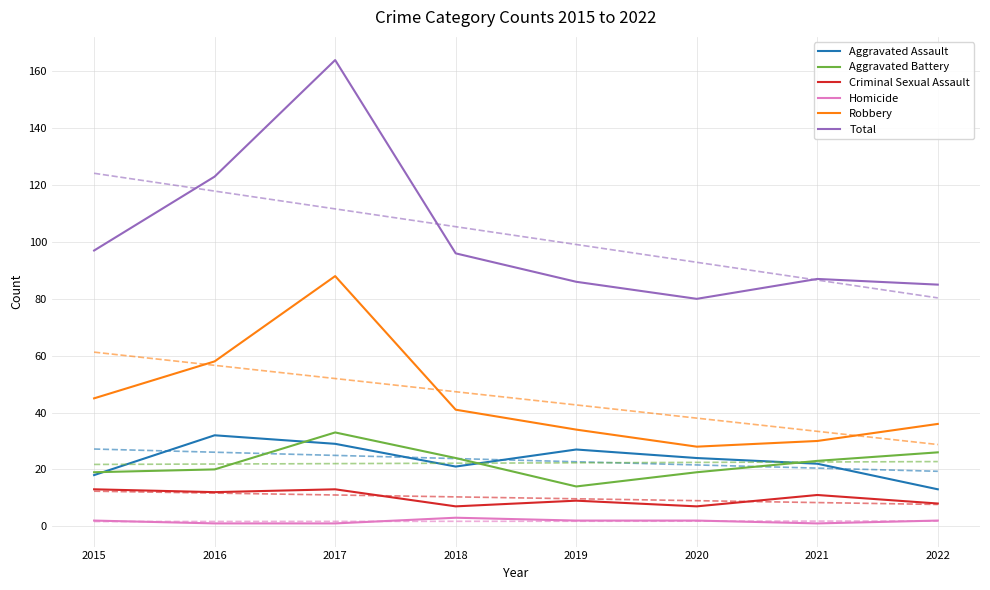

Which has a higher value, 2022 or 2020?

2020